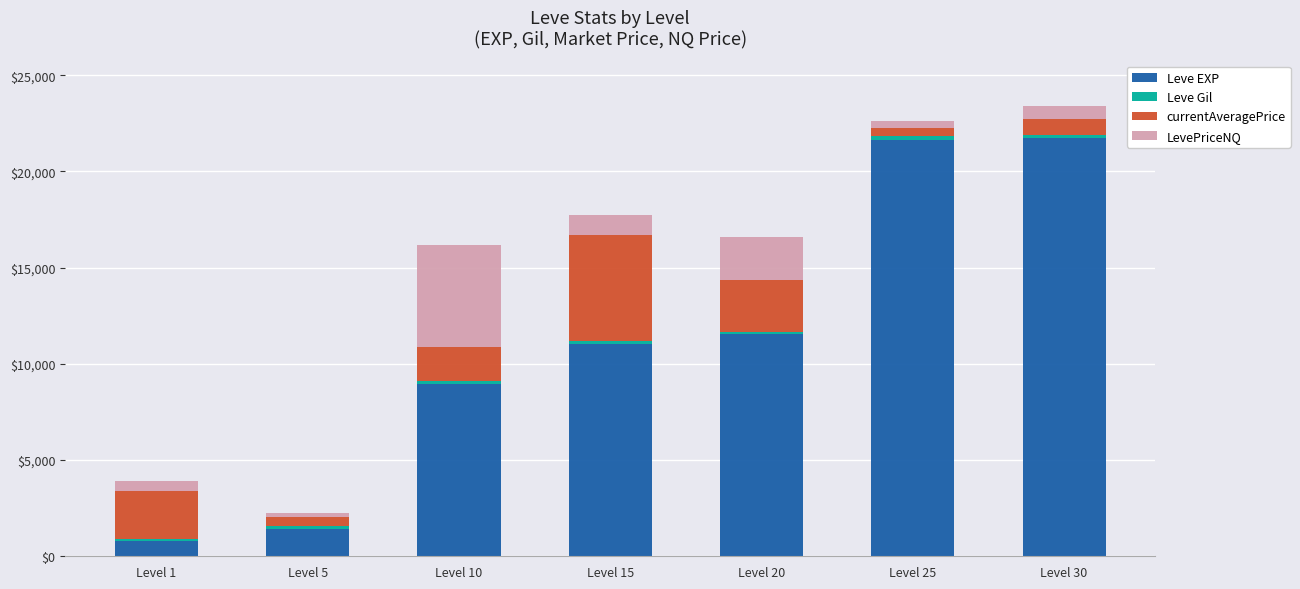

What is the sum of all Leve EXP values?

77140.0